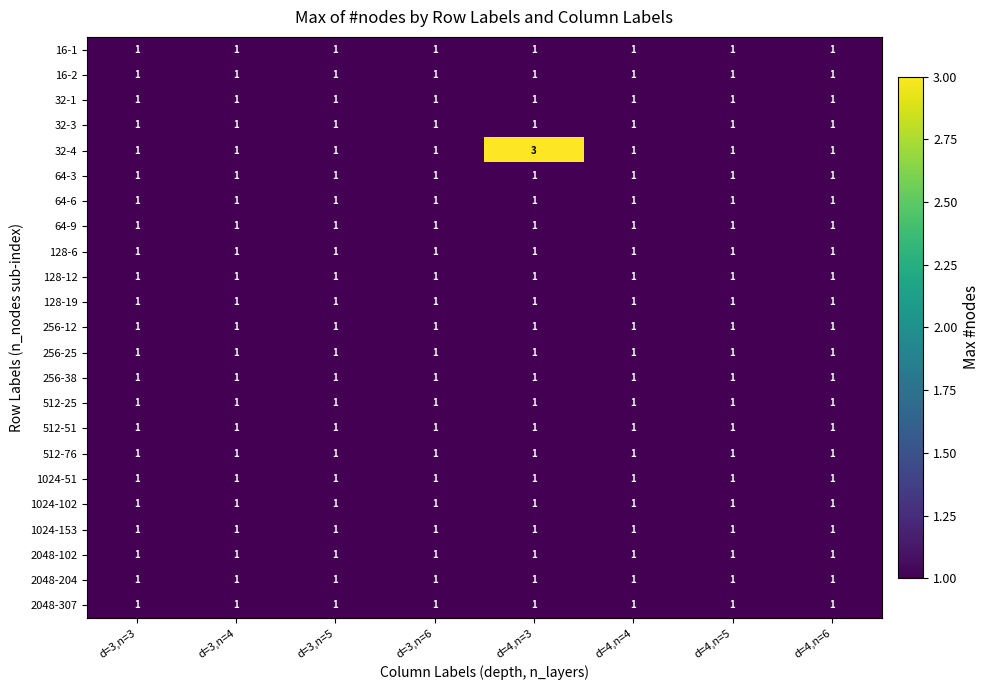

Is it true that 512-51 equals 0 at d=4,n=6?

False